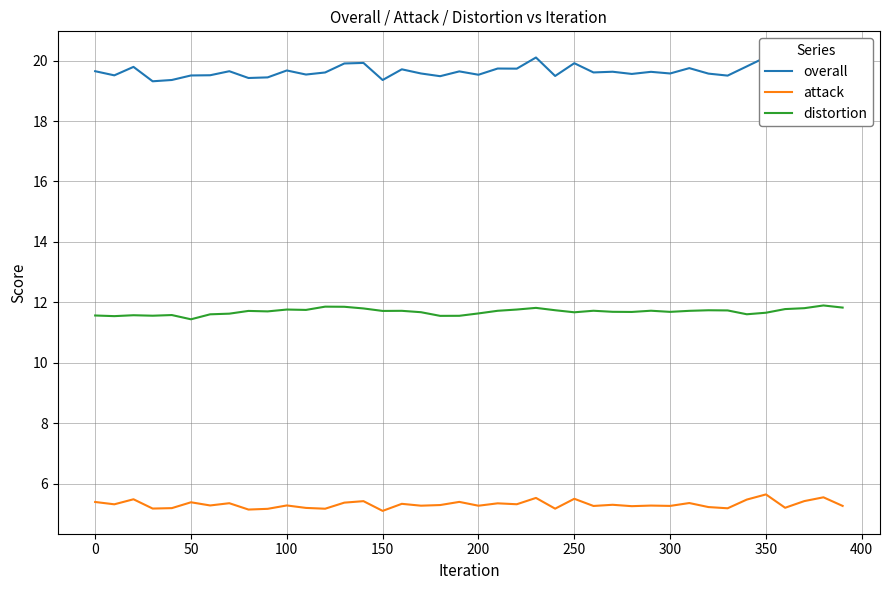

What is the lowest value of the attack series?

5.1